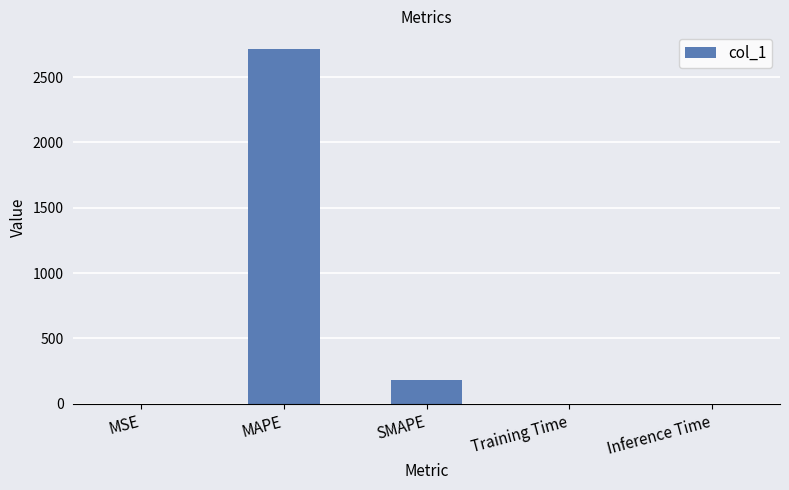

Where is the data nearest to the value 1356?

SMAPE